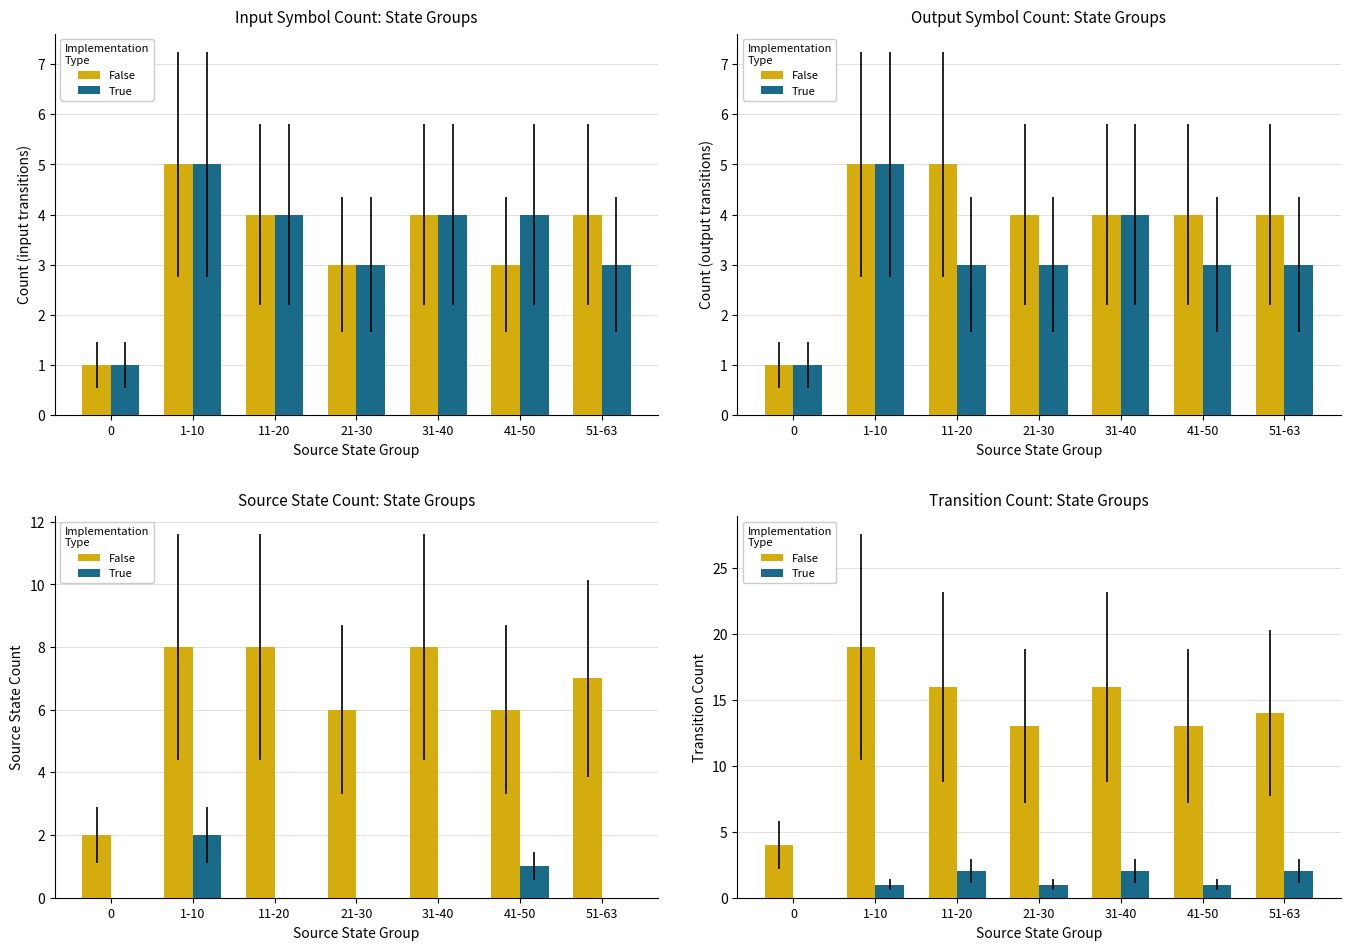

What is the sum of the False values at 21-30 and 0?

17